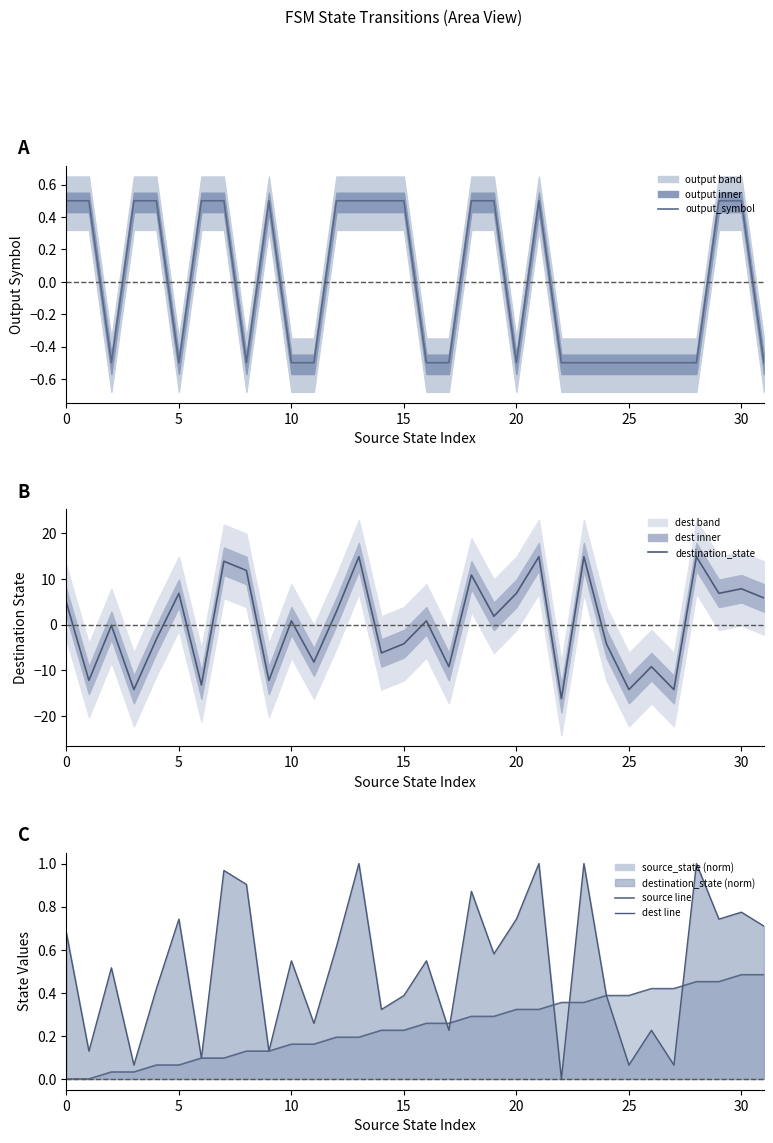

How many interior local peaks does the output_symbol series have?

2